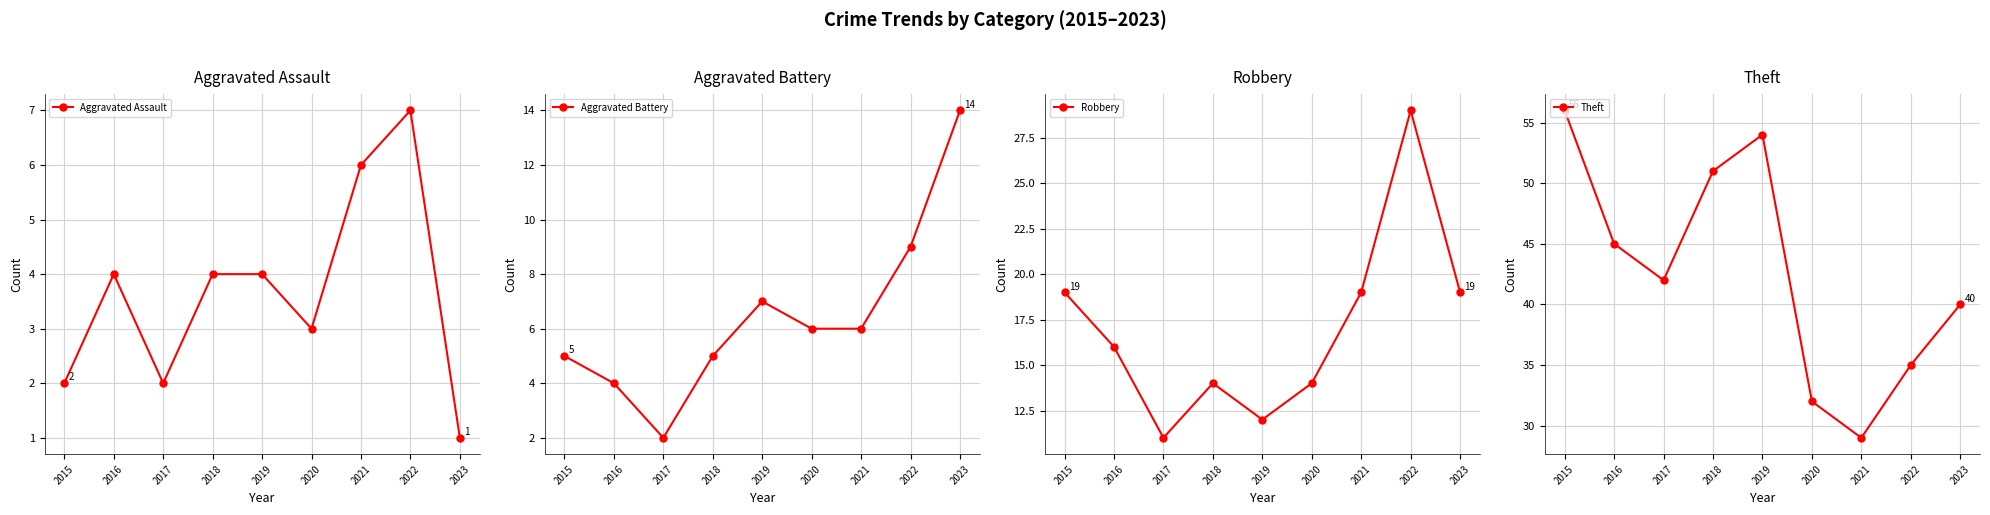

What is the total value across all series at 2022?

80